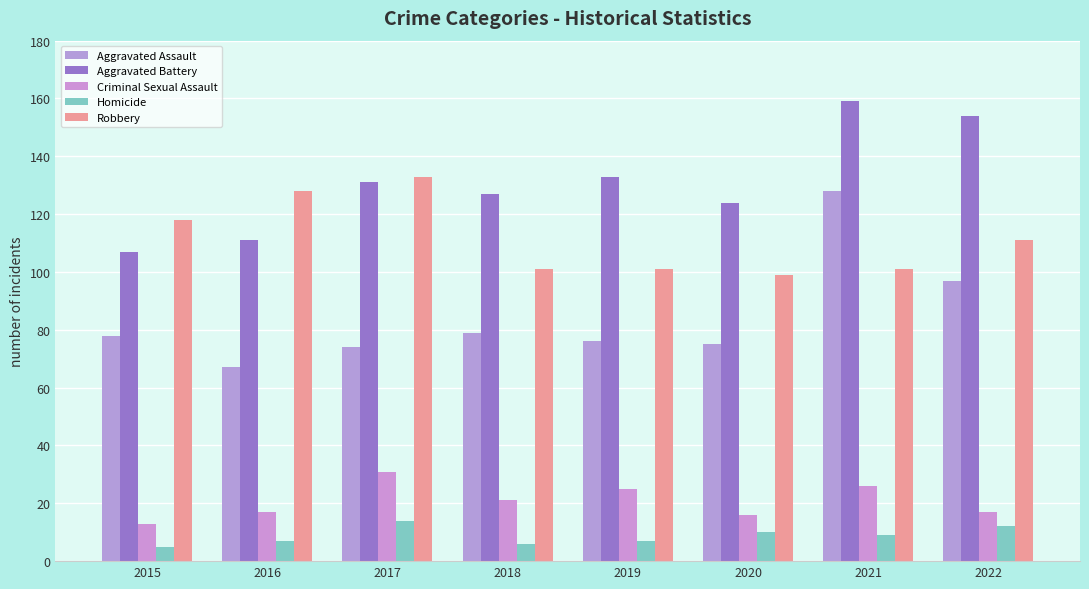

Reading left to right, list all the values displayed in this chart.

Aggravated Assault: 78	67	74	79	76	75	128	97
Aggravated Battery: 107	111	131	127	133	124	159	154
Criminal Sexual Assault: 13	17	31	21	25	16	26	17
Homicide: 5	7	14	6	7	10	9	12
Robbery: 118	128	133	101	101	99	101	111